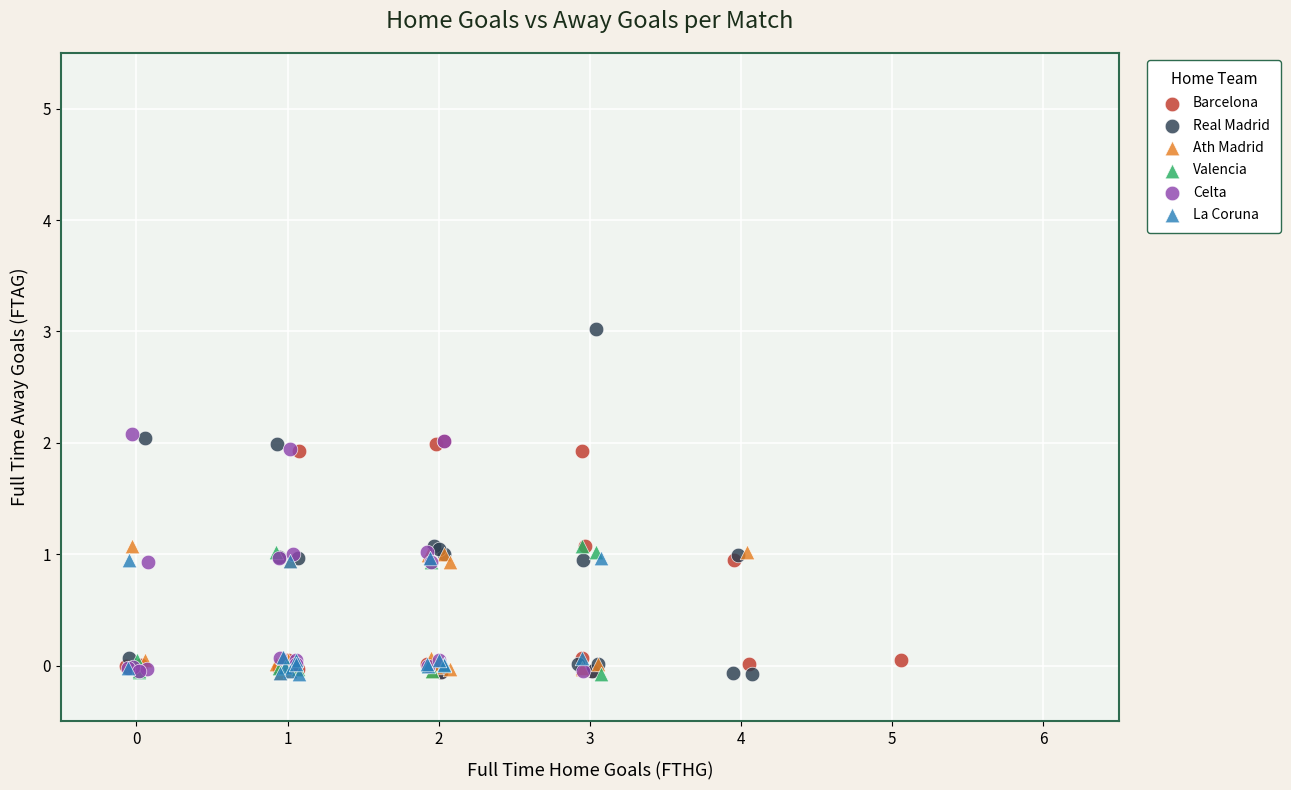

Which series contains the highest Y value?

Real Madrid